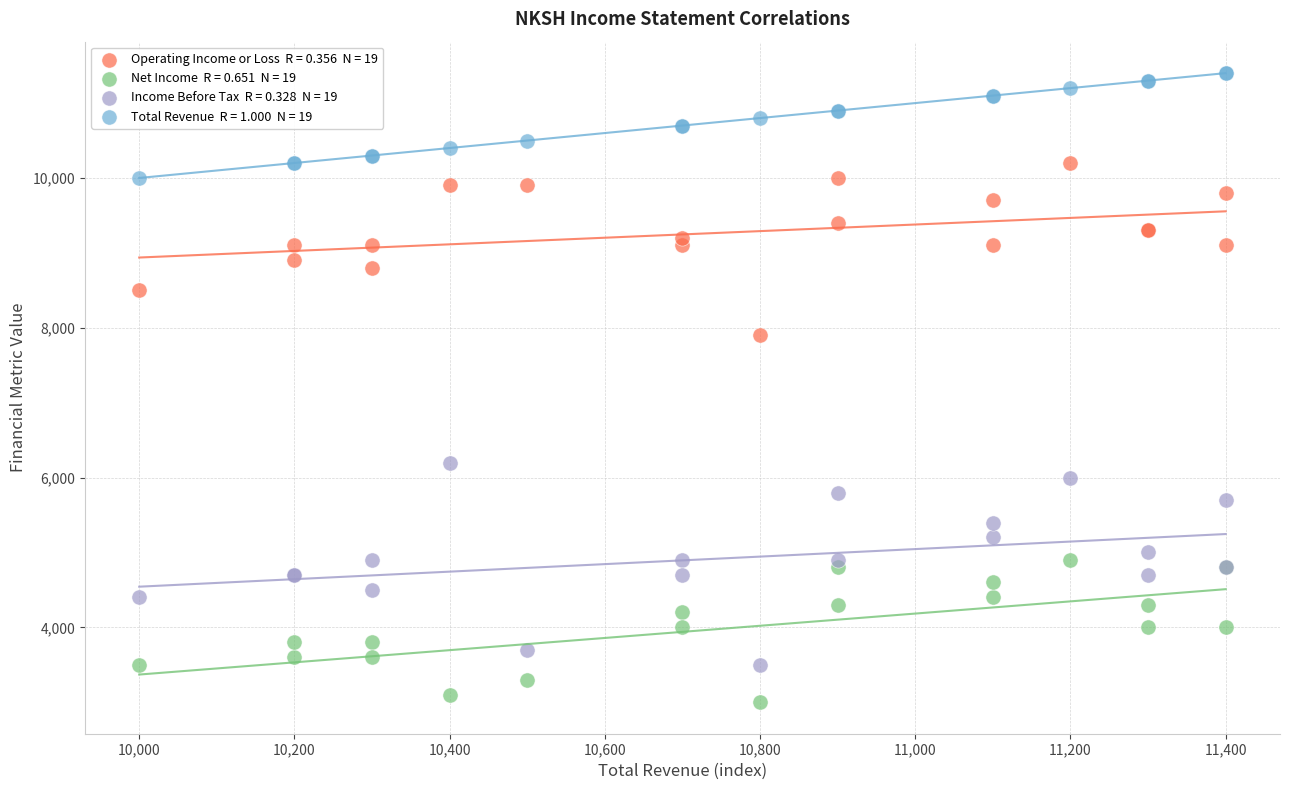

Across all series, what Y value is closest to 7200?

7900